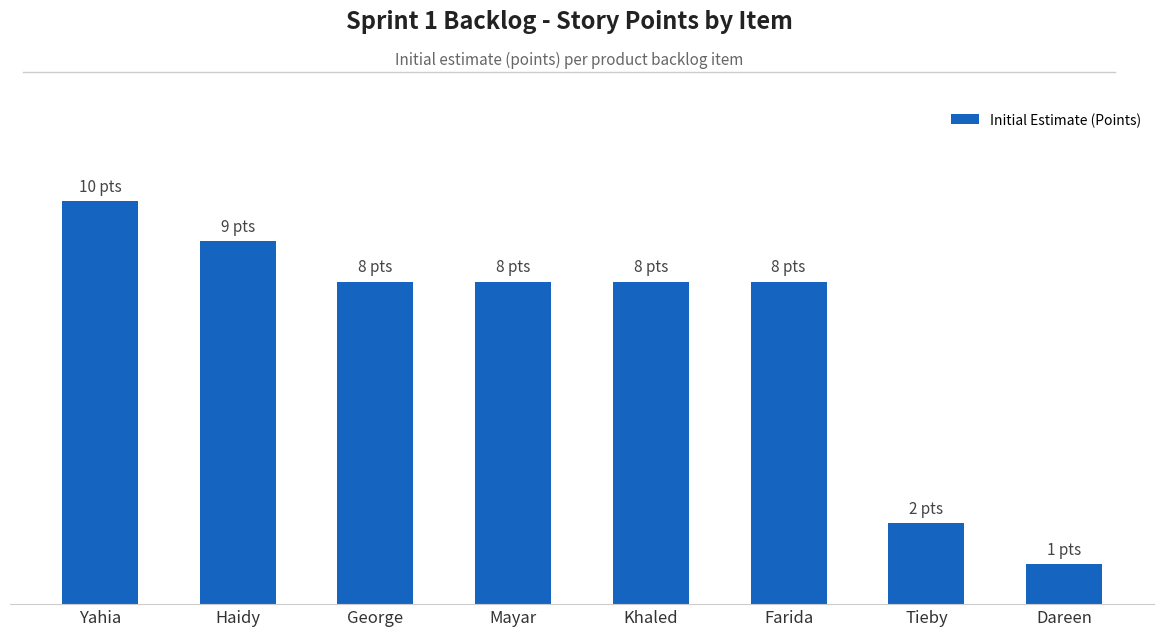

What is the label of the 3rd bar from the right?

Farida